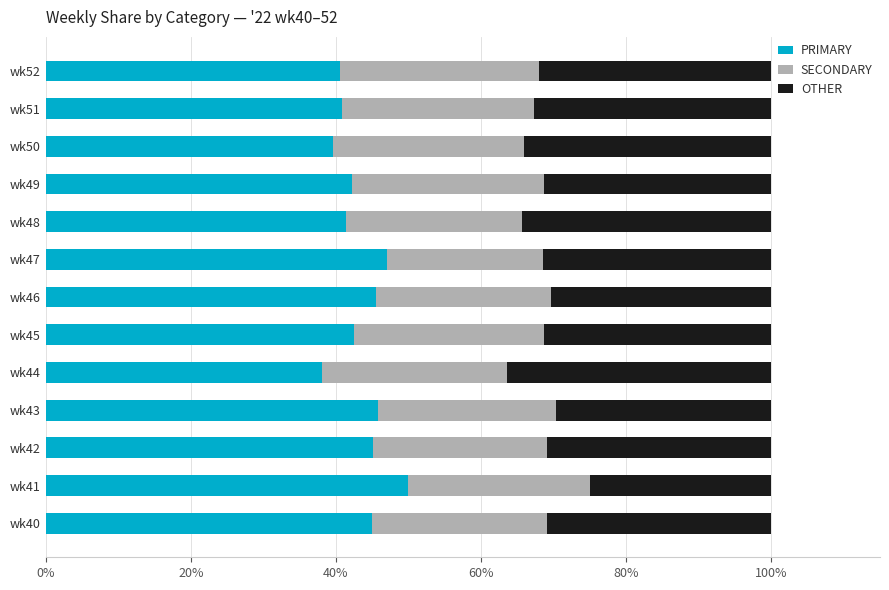

Which category has the highest value in the PRIMARY series?

wk41